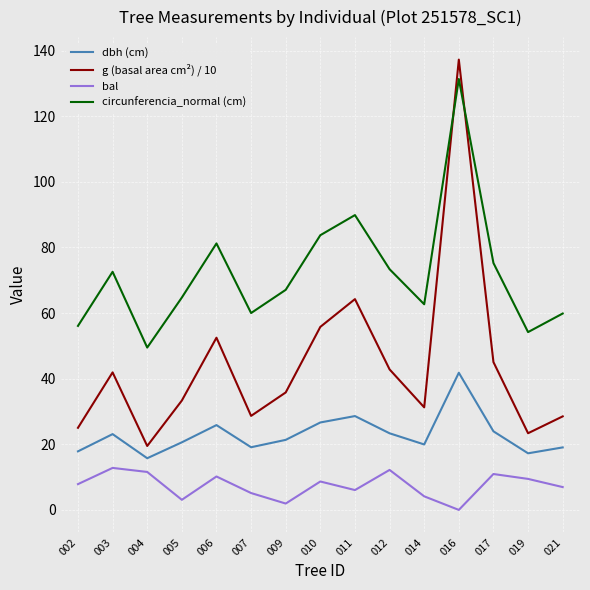

How many lines are shown in the chart?

4